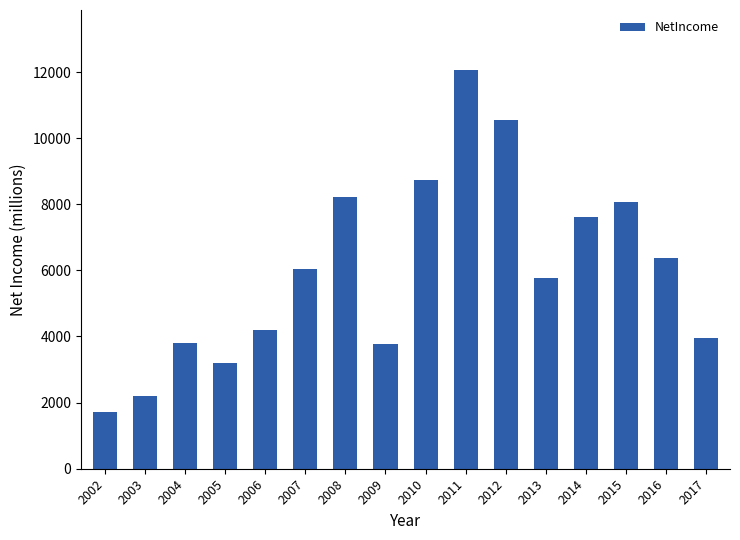

How many data points are less than 6037?

8